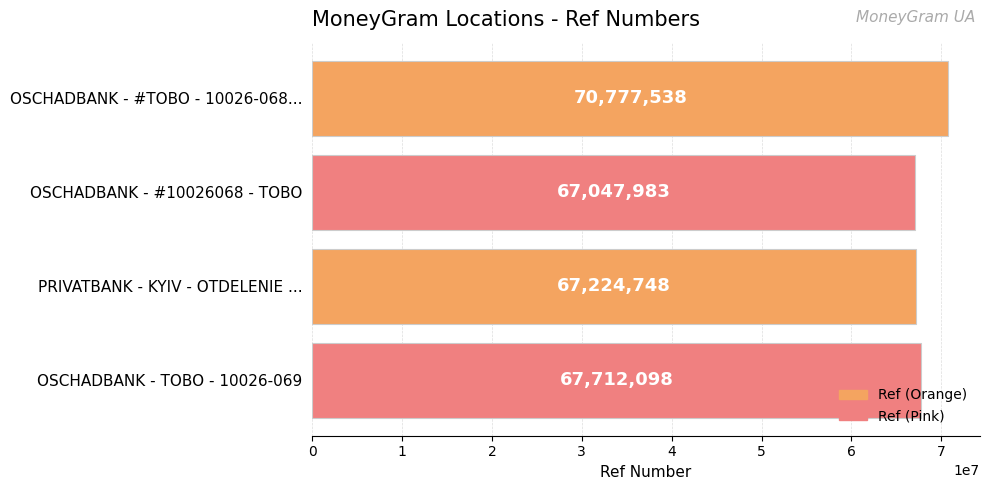

Count the number of categories in the chart.

4